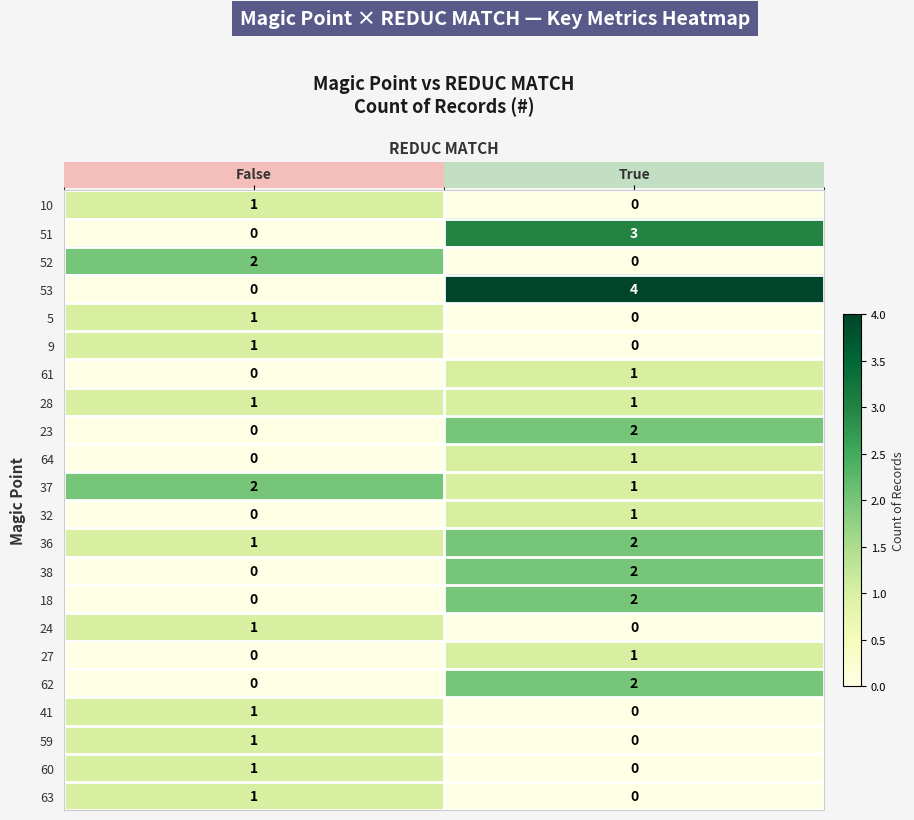

List the labels in order of 64 value, smallest first.

False, True